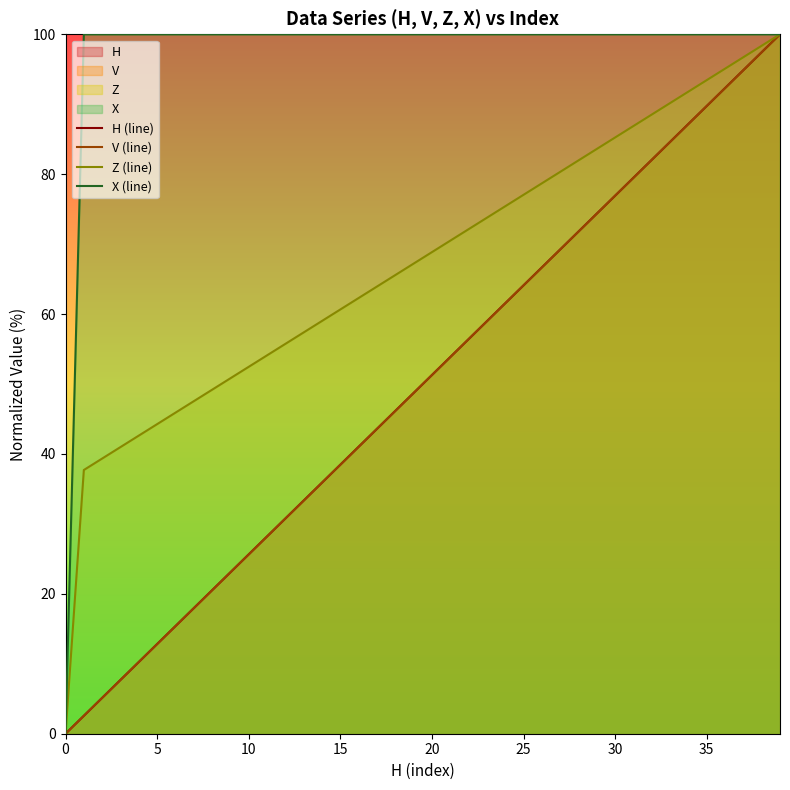

True or false: H (line) and Z (line) cross at least once.

False